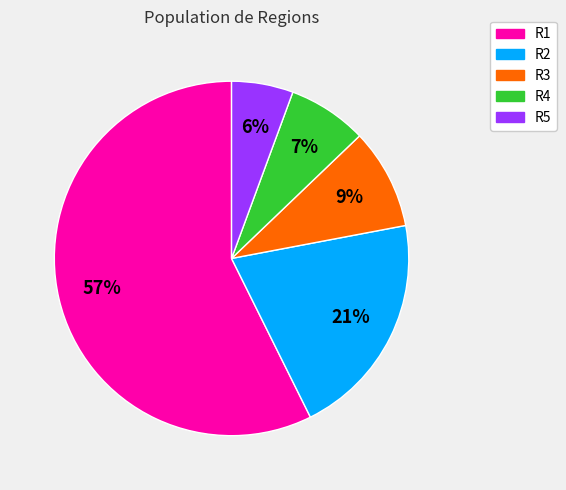

True or false: R5 accounts for 6% of the total.

True